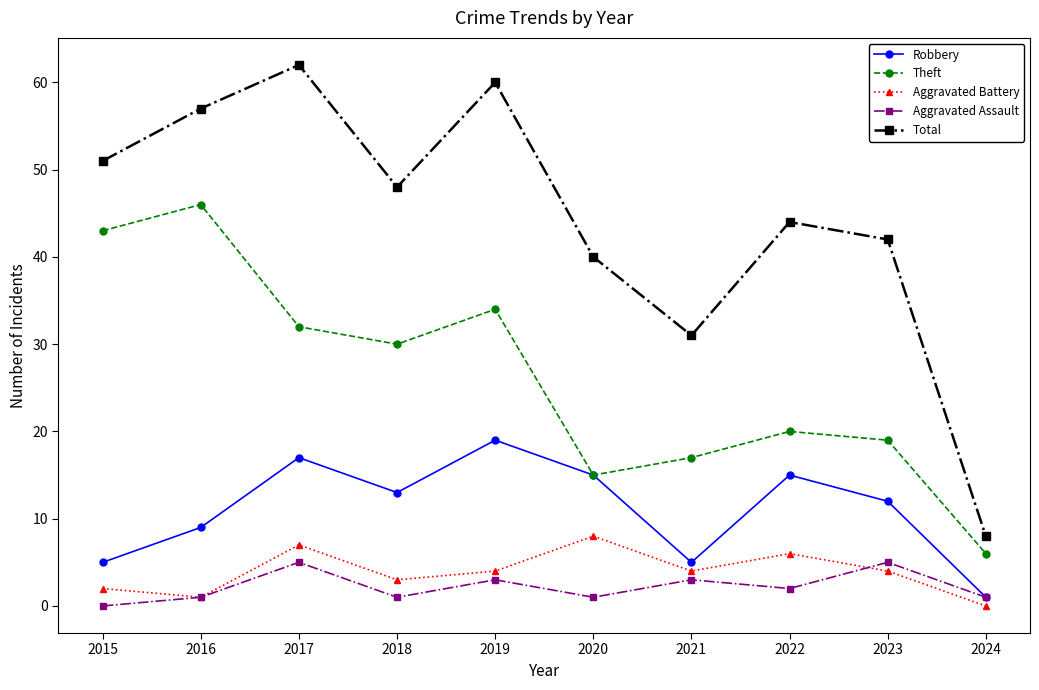

At which category is the sum across all series the highest?

2017